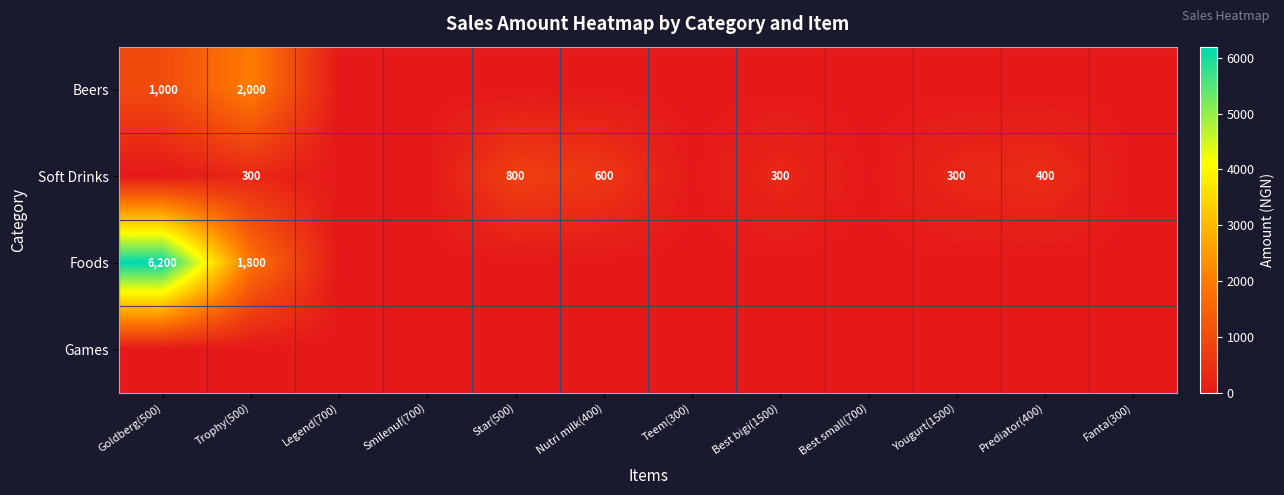

What is the difference between the Soft Drinks values at Star(500) and Best bigi(1500)?

500